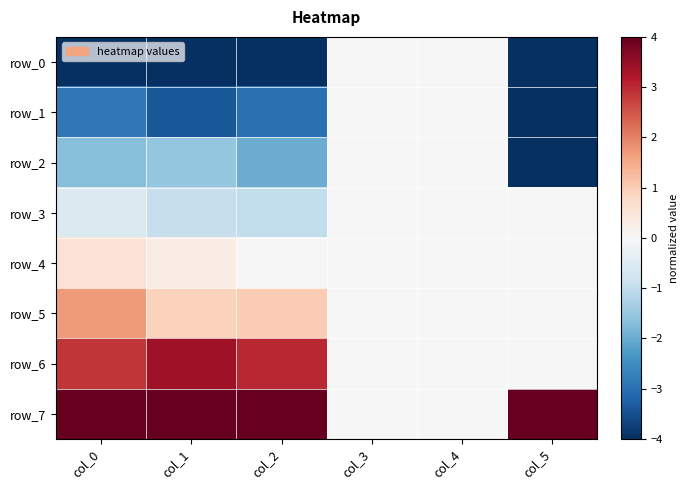

What is the approximate value of row_0 at col_0?

-4.0